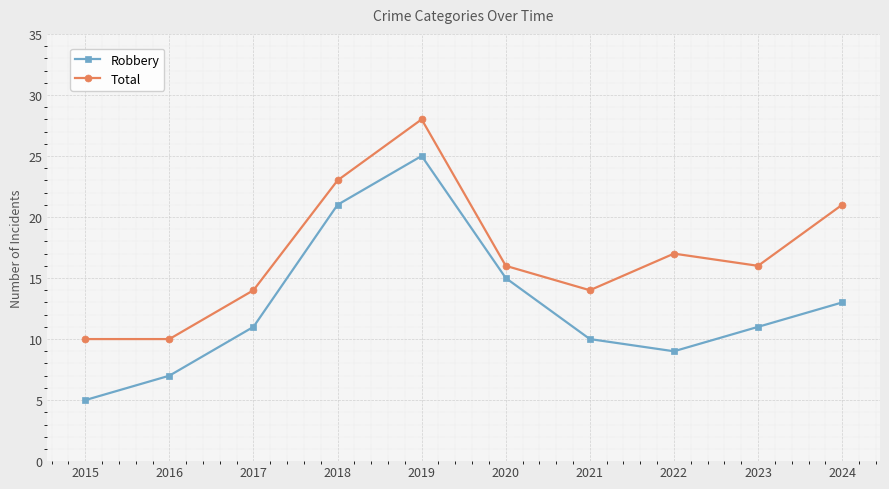

What is the minimum value for Total?

10